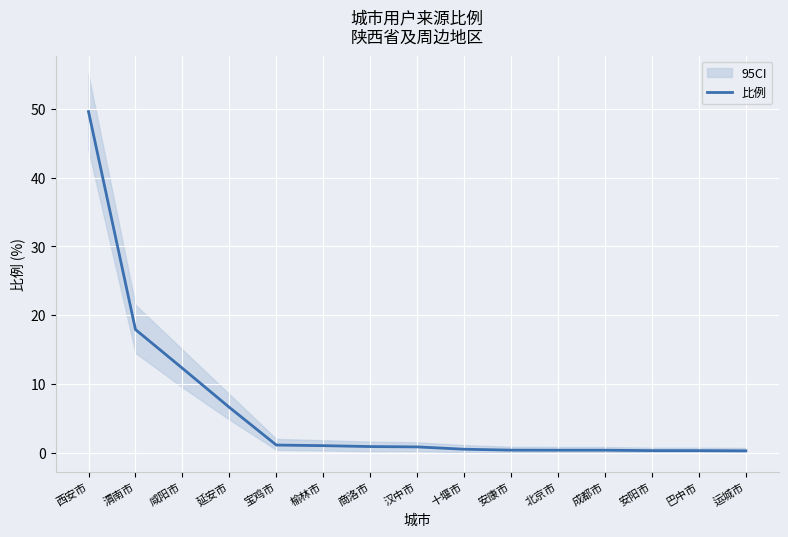

List the labels in order of value, largest first.

西安市, 渭南市, 咸阳市, 延安市, 宝鸡市, 榆林市, 商洛市, 汉中市, 十堰市, 安康市, 北京市, 成都市, 安阳市, 巴中市, 运城市